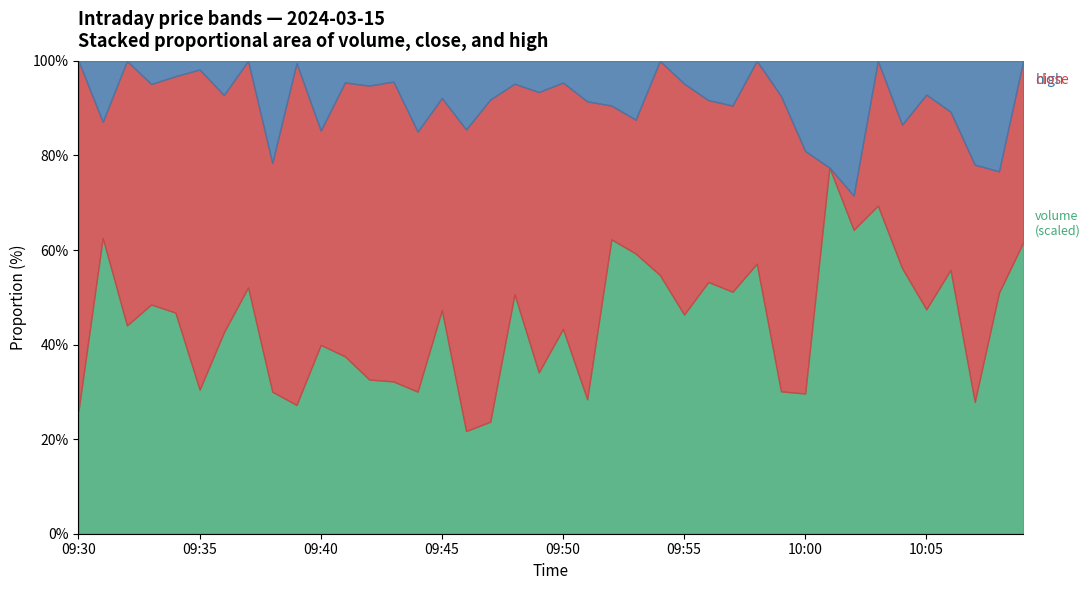

What is the total value across all series at 09:40?

100.0